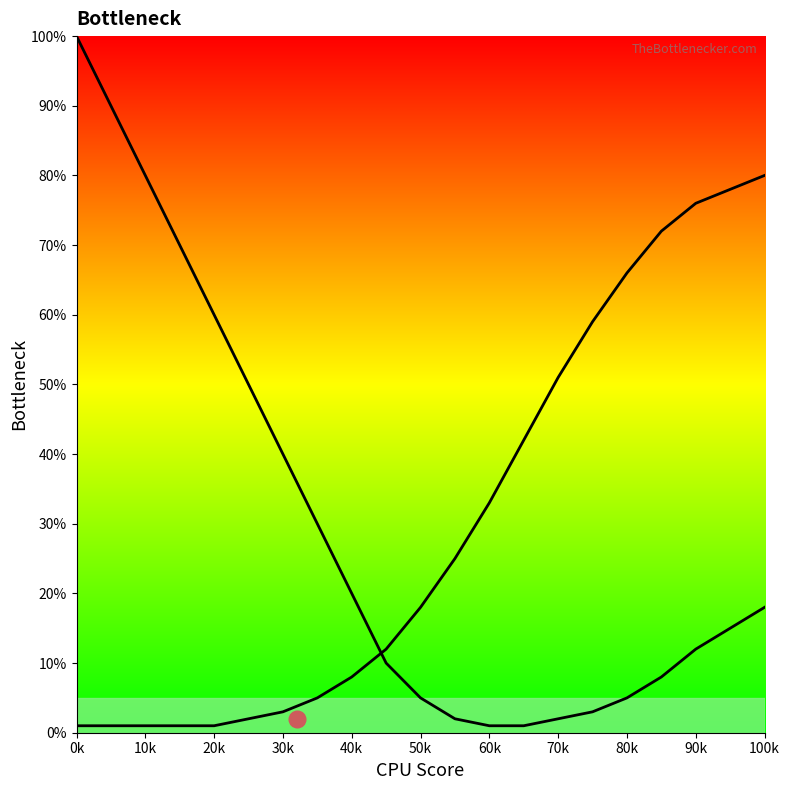

How many lines are shown in the chart?

2